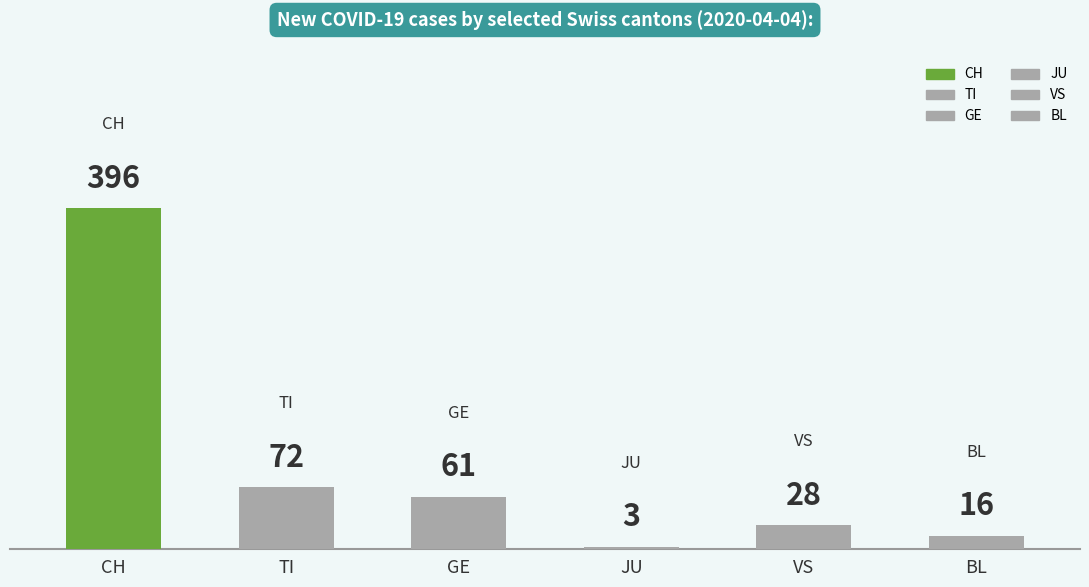

Rank the series at 2020-03-31 from highest to lowest value.

CH, TI, GE, VS, BL, JU